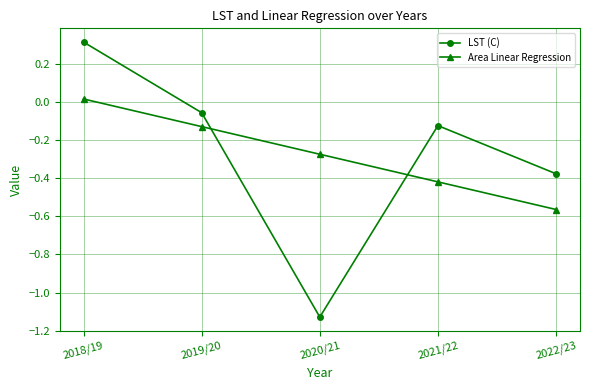

After their last crossing, which series has the higher values: LST (C) or Area Linear Regression?

LST (C)